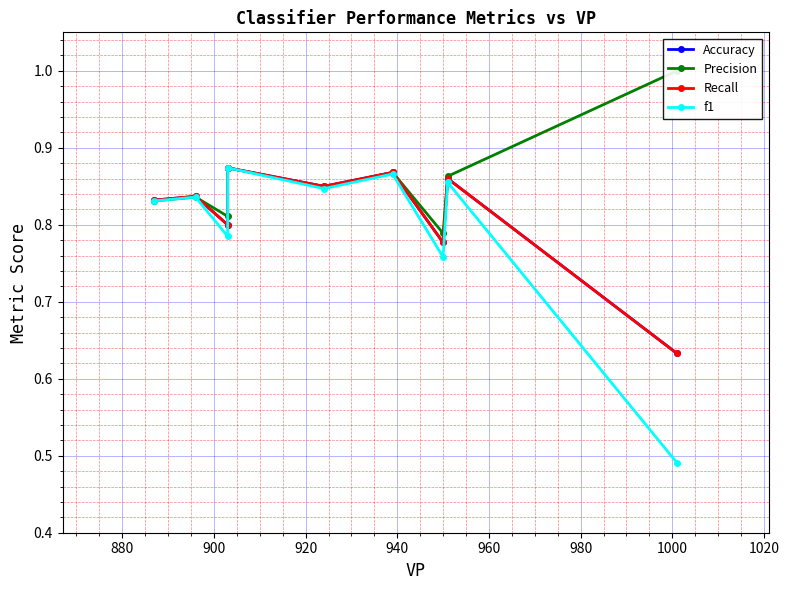

The Precision series shows 0.2 at 940. True or false?

False